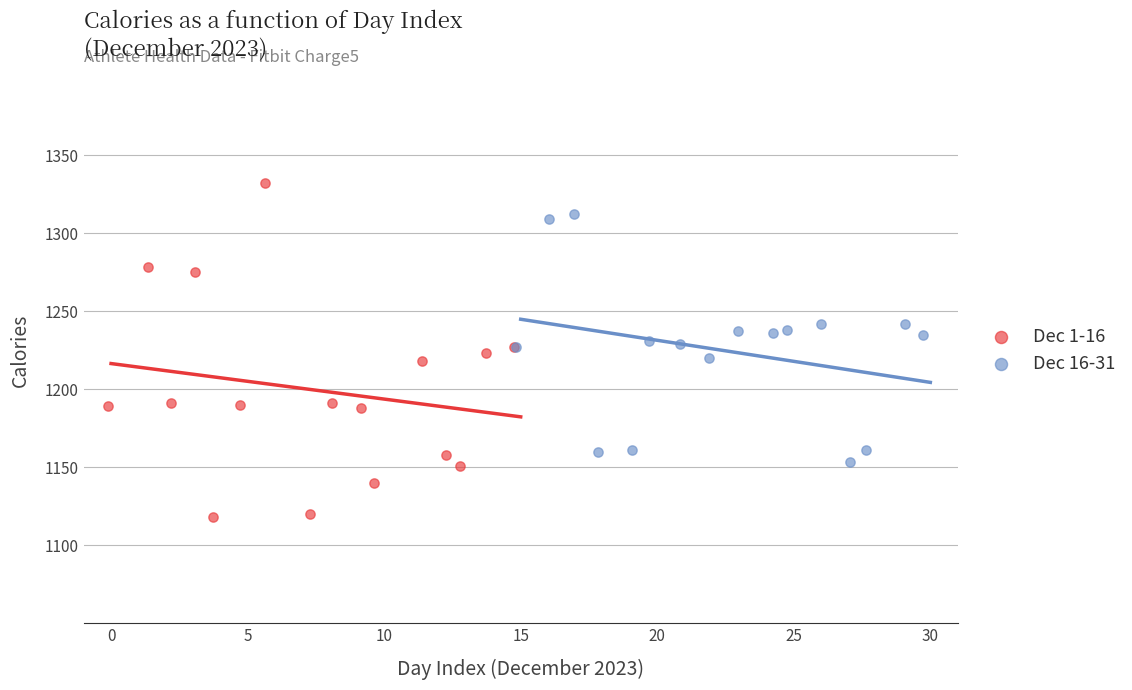

Which series has the widest spread of Y values?

Dec 1-16